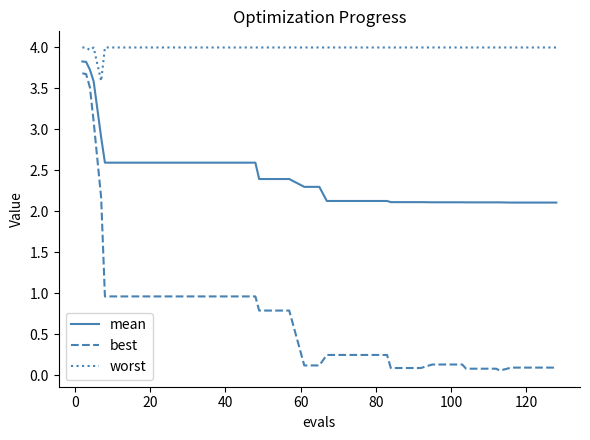

Which series has the largest total across all categories?

worst